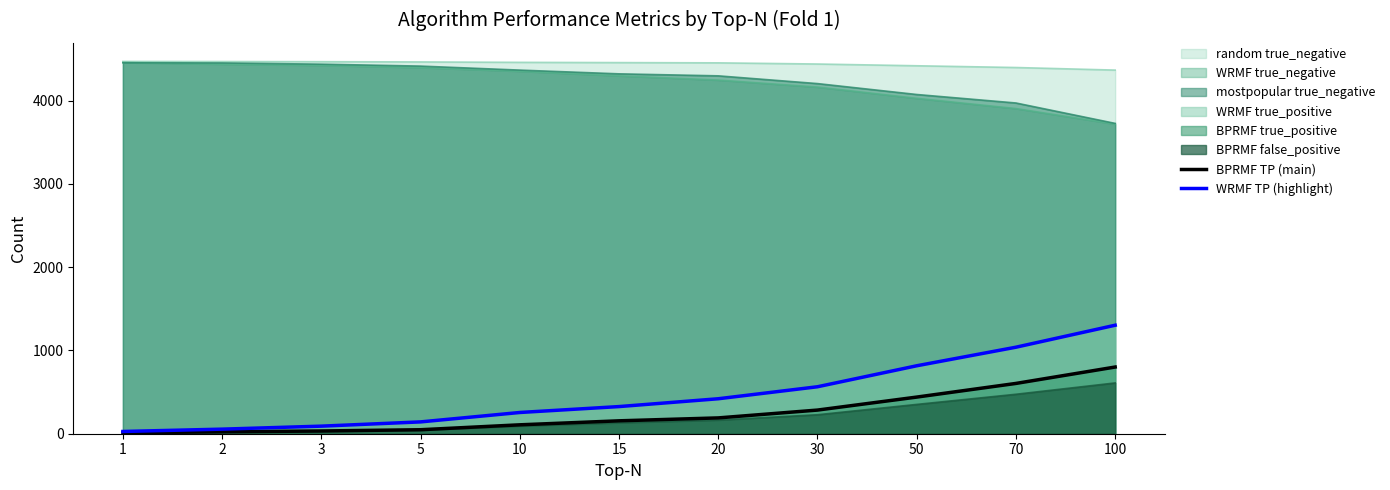

Reading left to right, transcribe all the data shown in this chart.

BPRMF TP (main): 1=11	2=23	3=33	5=48	10=107	15=155	20=190	30=284	50=440	70=604	100=801
WRMF TP (highlight): 1=27	2=55	3=91	5=142	10=255	15=326	20=420	30=564	50=816	70=1039	100=1303